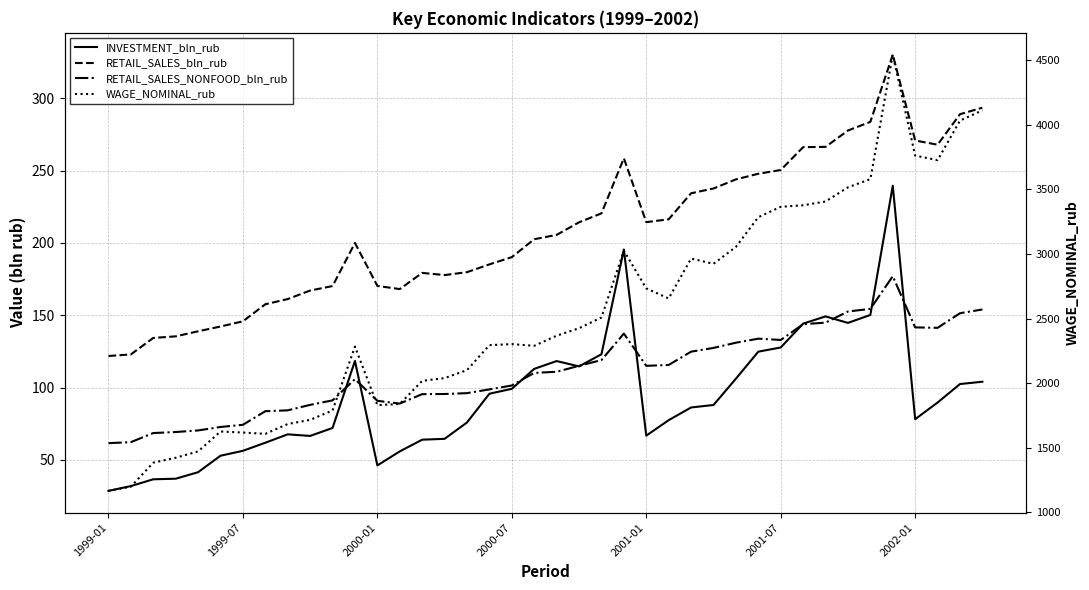

Is this an area chart (filled region under the line)?

No